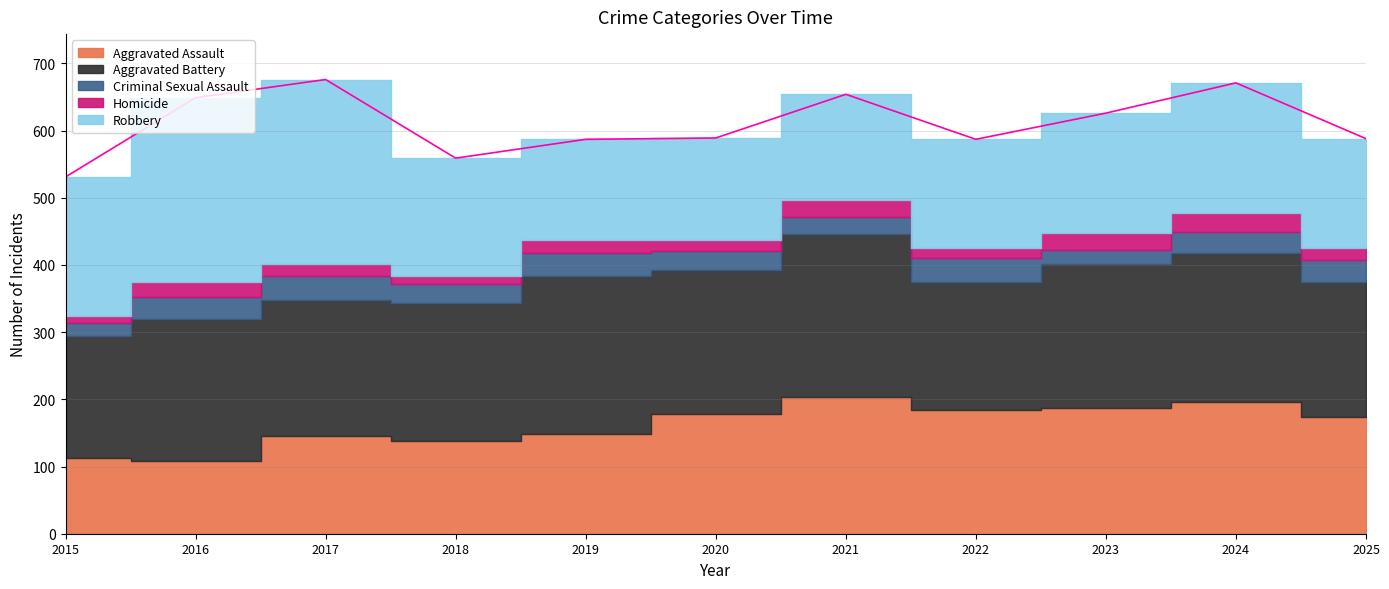

List the series in order of their peak value, lowest first.

Homicide, Criminal Sexual Assault, Aggravated Assault, Aggravated Battery, Robbery